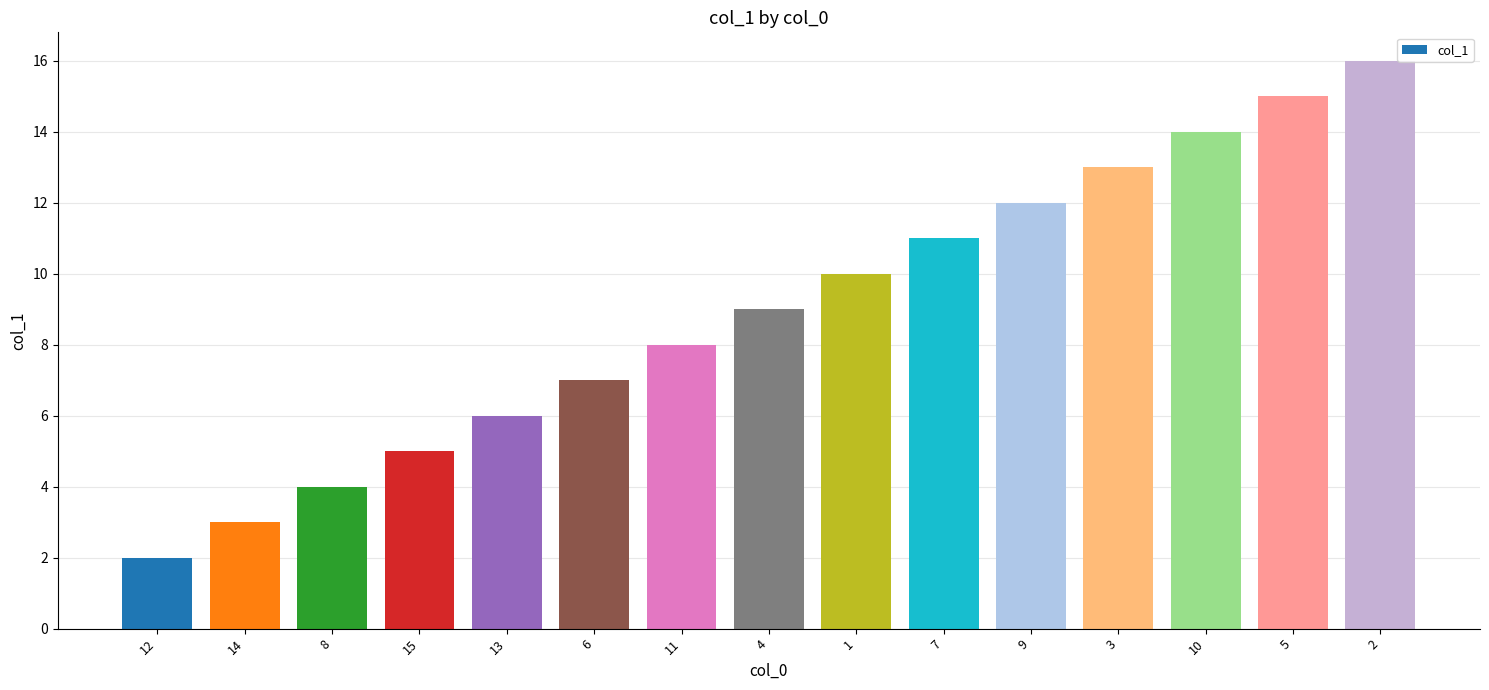

How many bars are there in total?

15